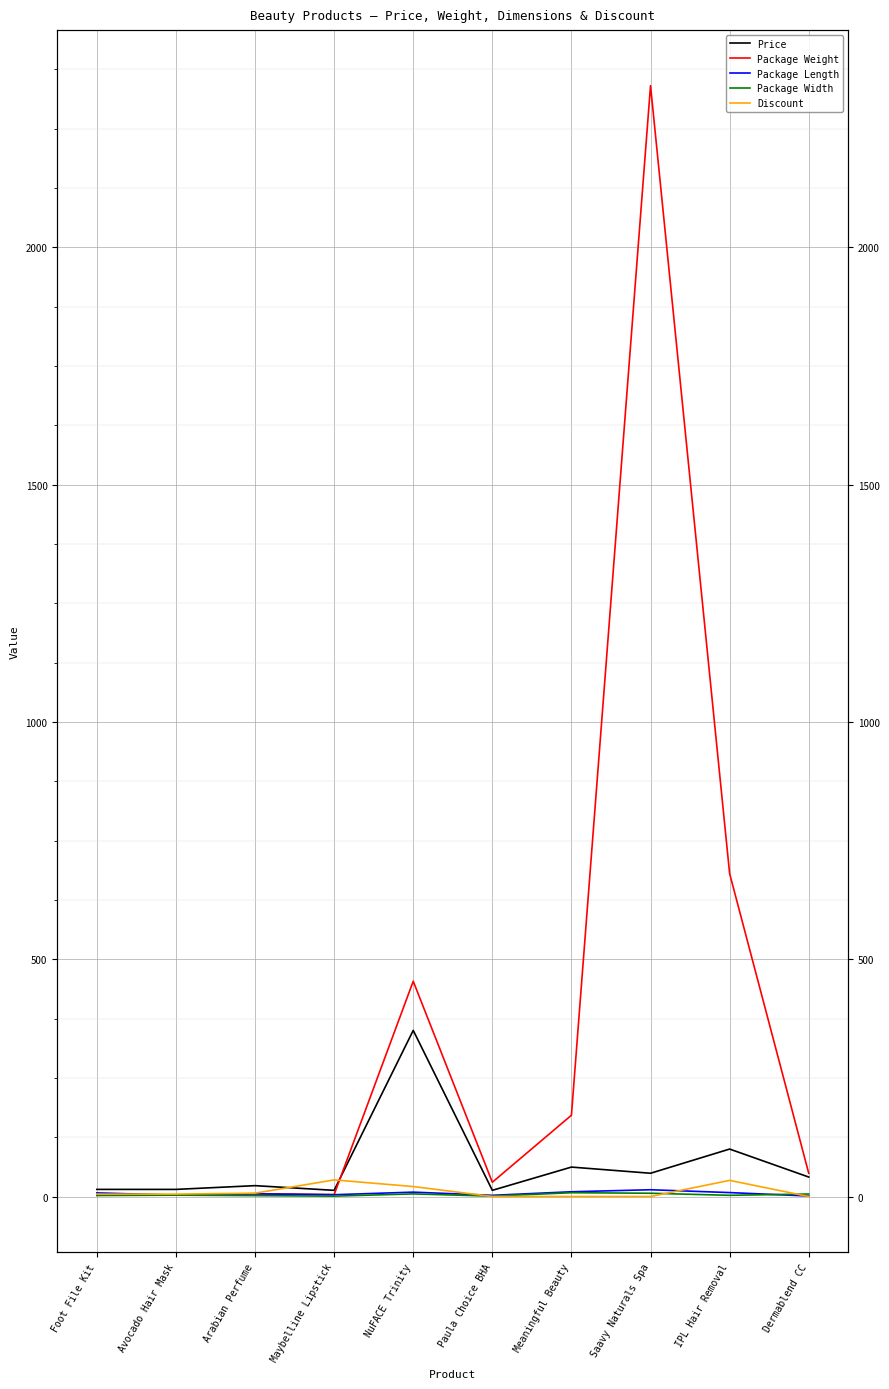

At which label is Package Length closest to 7?

Foot File Kit